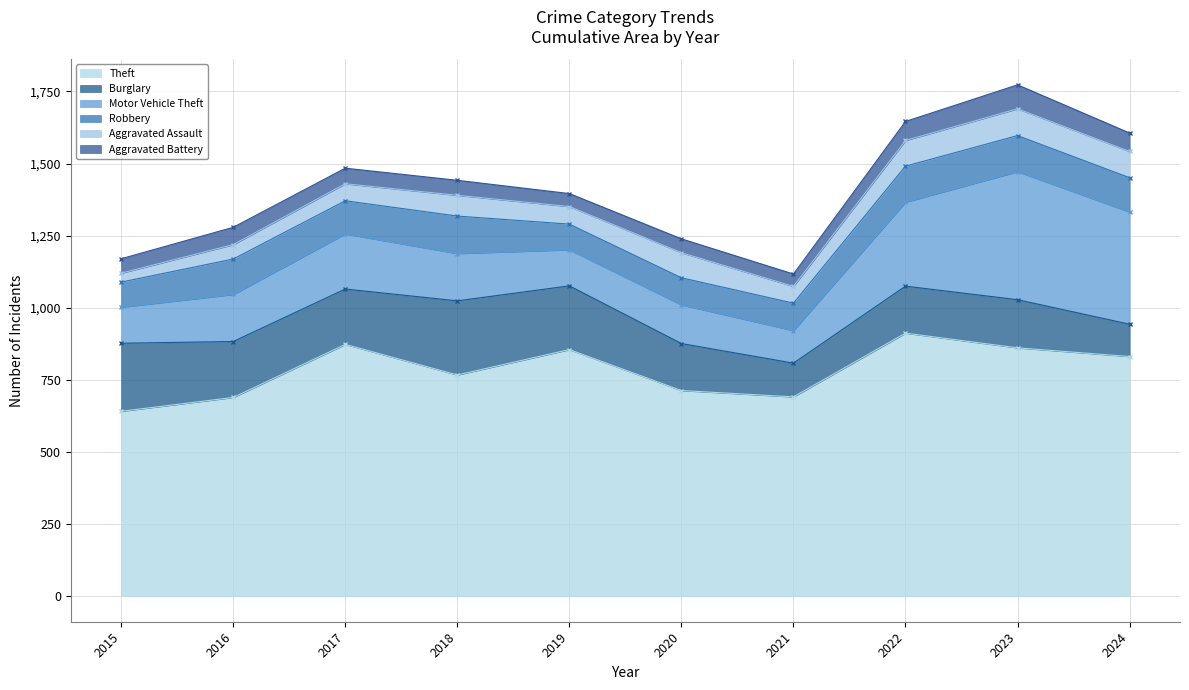

Between 2018 and 2015, which is larger?

2018